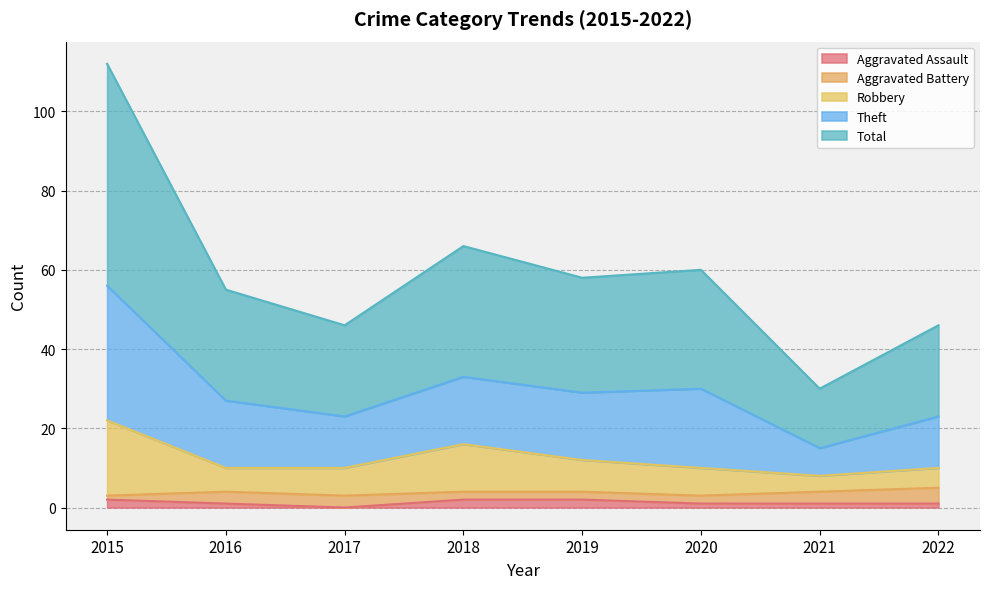

The value of Robbery at 2019 is 12. True or false?

True